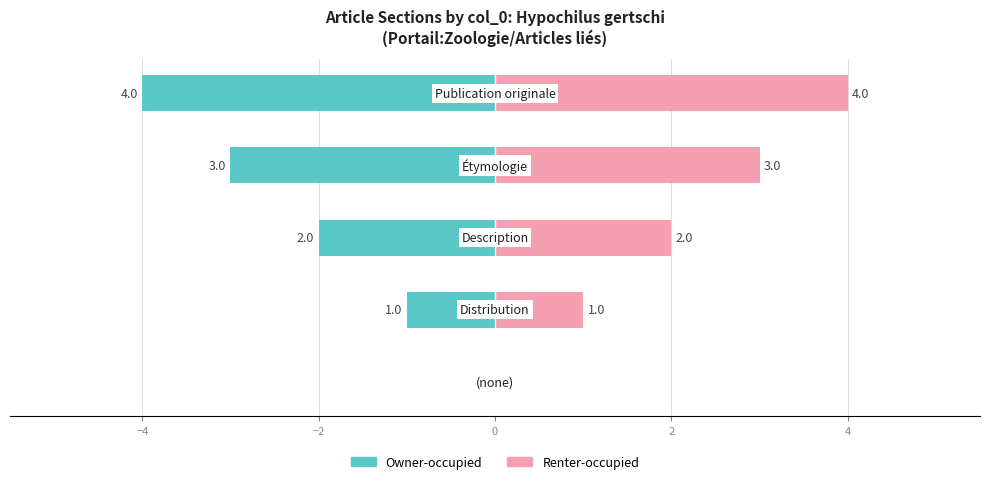

Which series changed the most between −6 and −4?

Owner-occupied